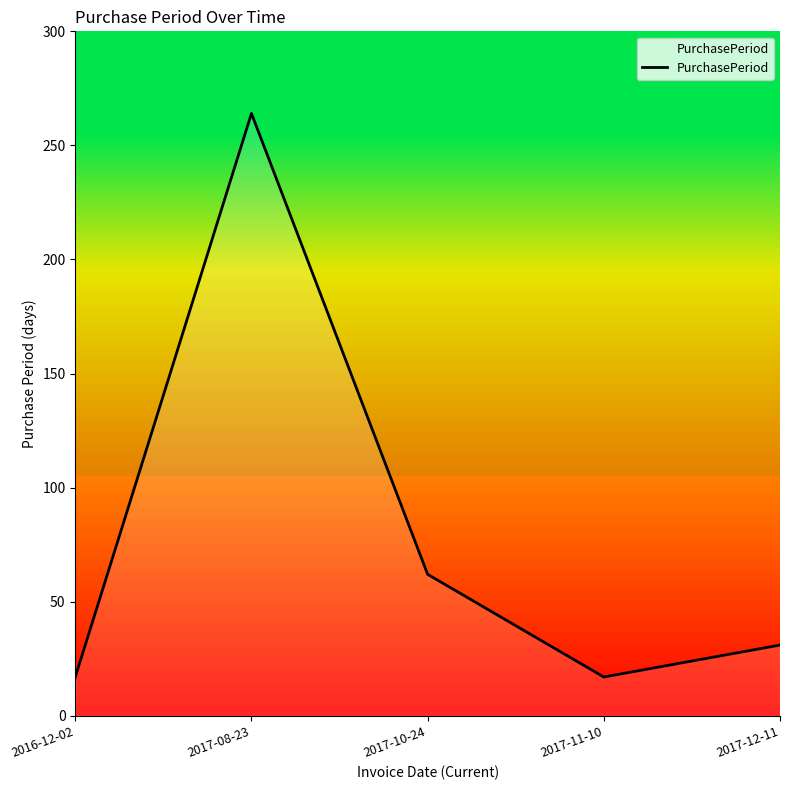

True or false: the data shows 28 at 2017-11-10.

False